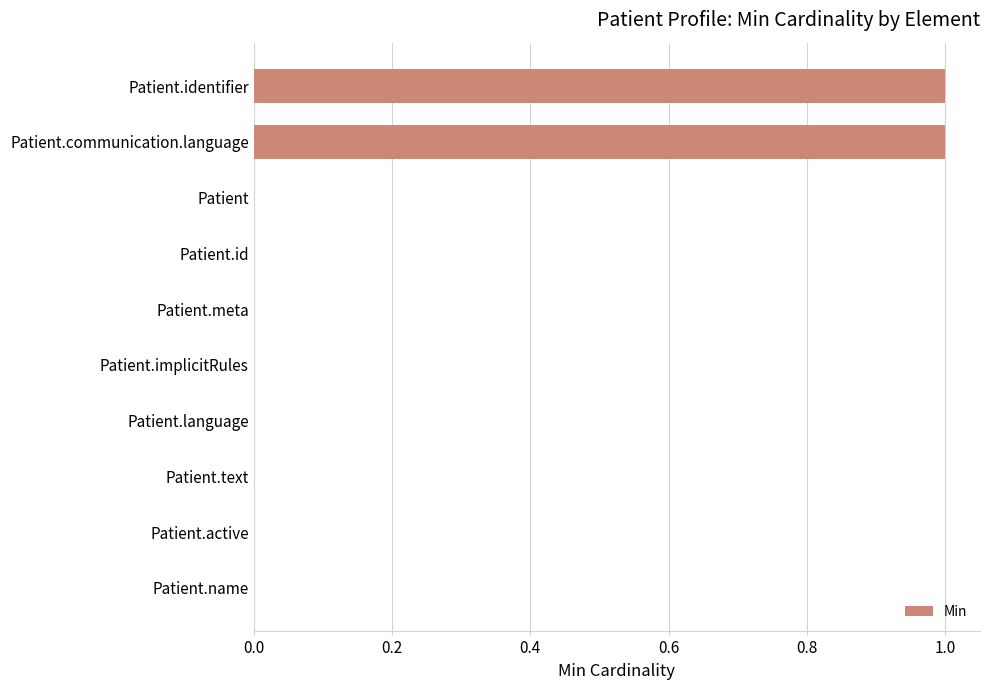

The chart shows a value of 2 at Patient.identifier. True or false?

False